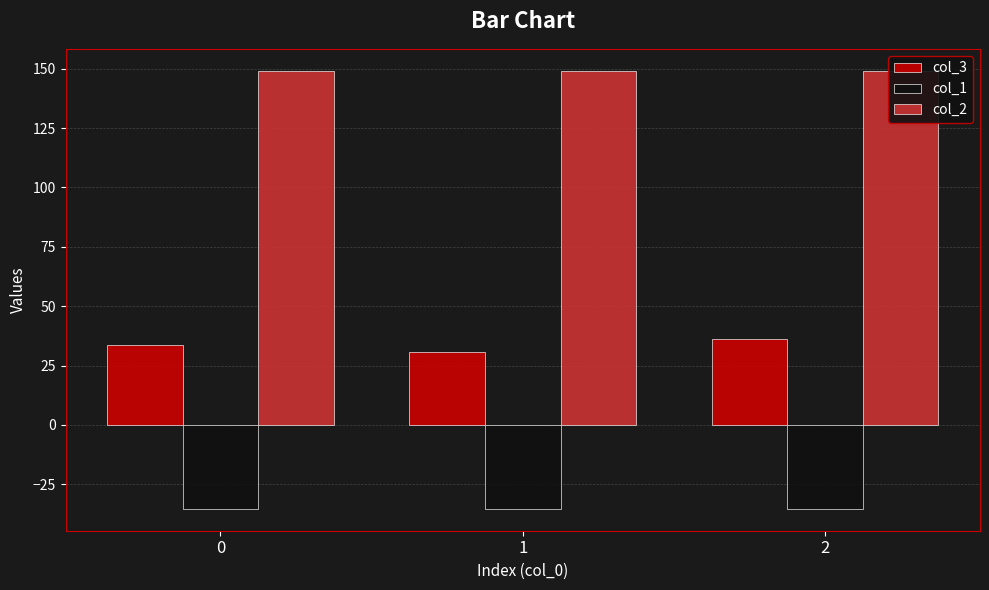

Reading right to left, list all the values displayed in this chart.

col_3: 2=36.2	1=30.7	0=33.6
col_1: 2=-35.4	1=-35.4	0=-35.4
col_2: 2=149.2	1=149.2	0=149.2